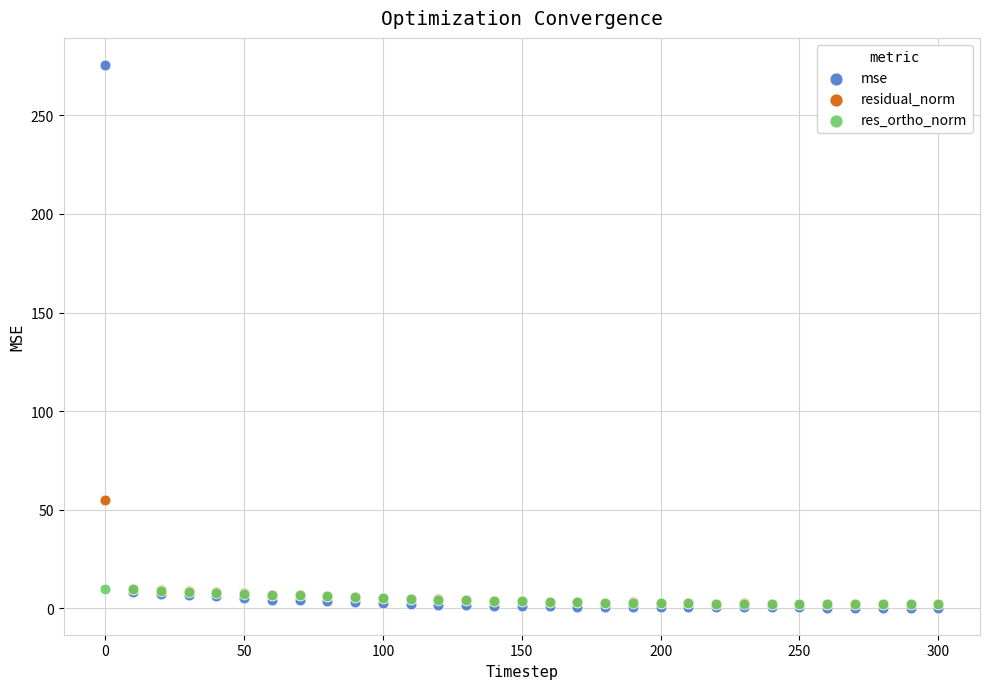

What are all the series names shown in the legend?

mse, residual_norm, res_ortho_norm